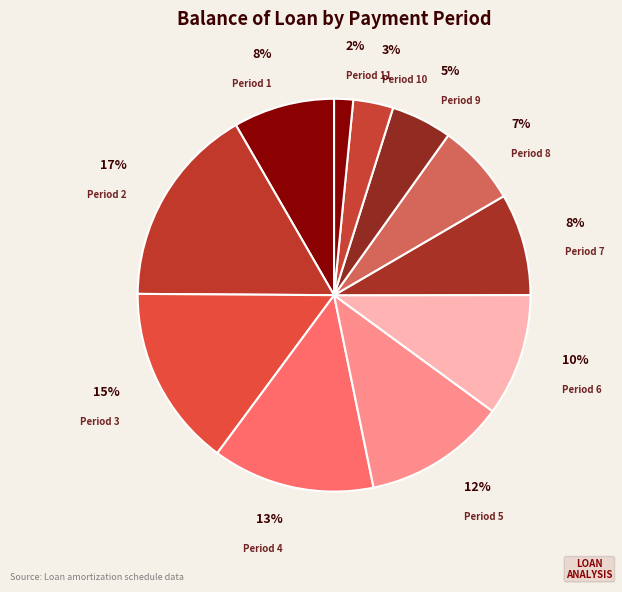

True or false: Period 11 accounts for 2% of the total.

True